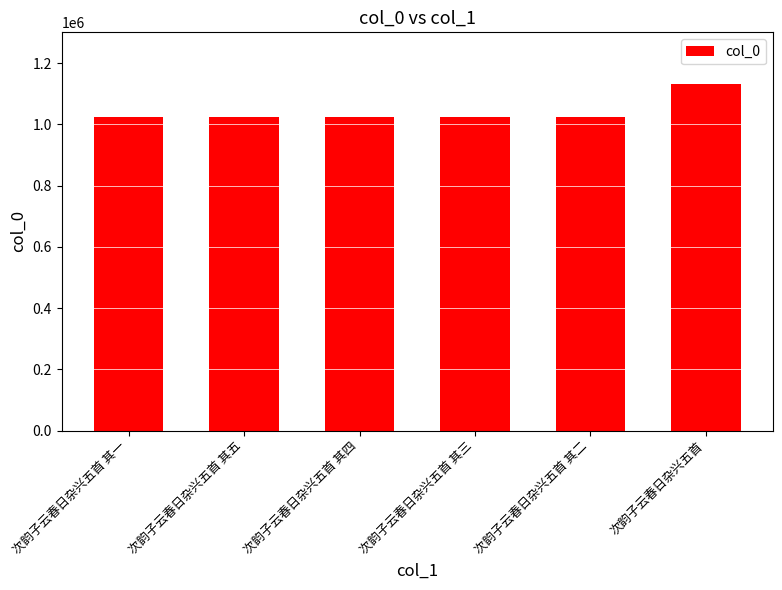

At which label does the data first exceed 1025174?

次韵子云春日杂兴五首 其一